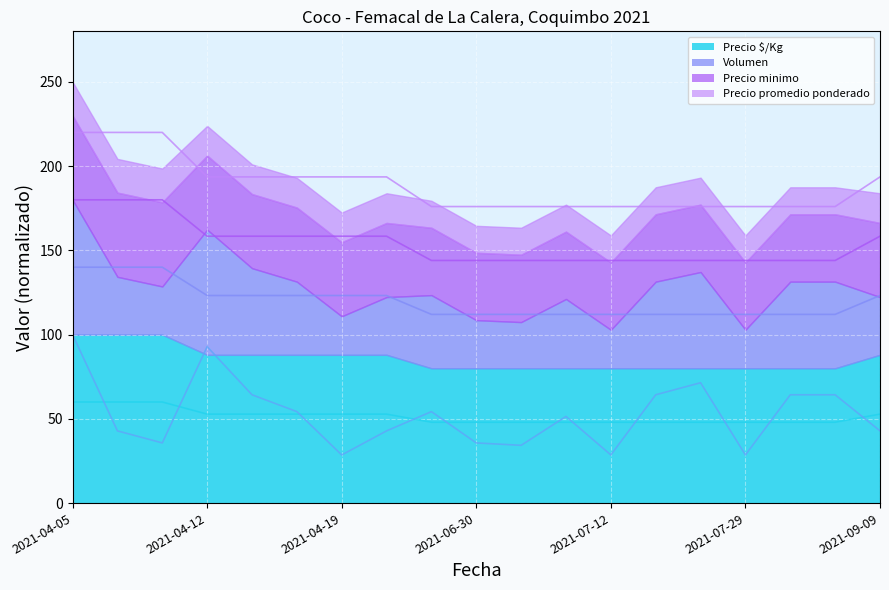

The value of Volumen at 2021-08-05 is 64.3. True or false?

True